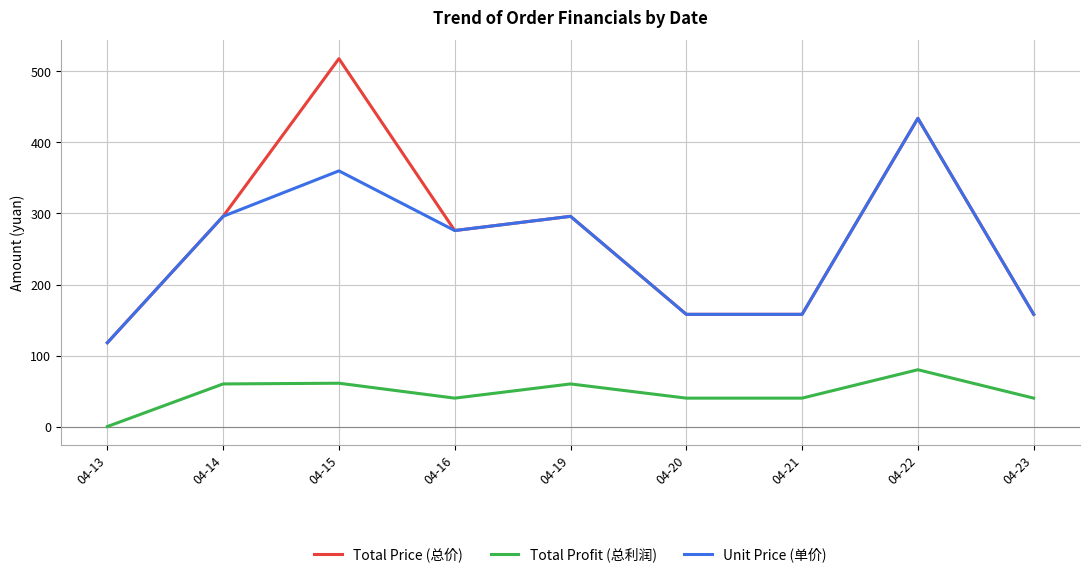

How many lines are shown in the chart?

3